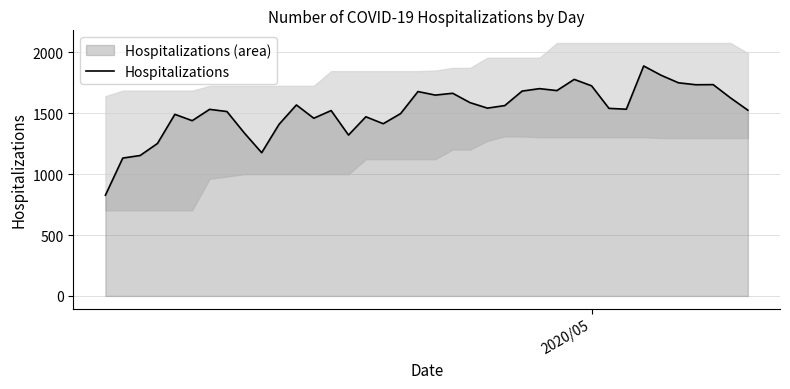

What is the lowest value of the Hospitalizations series?

827